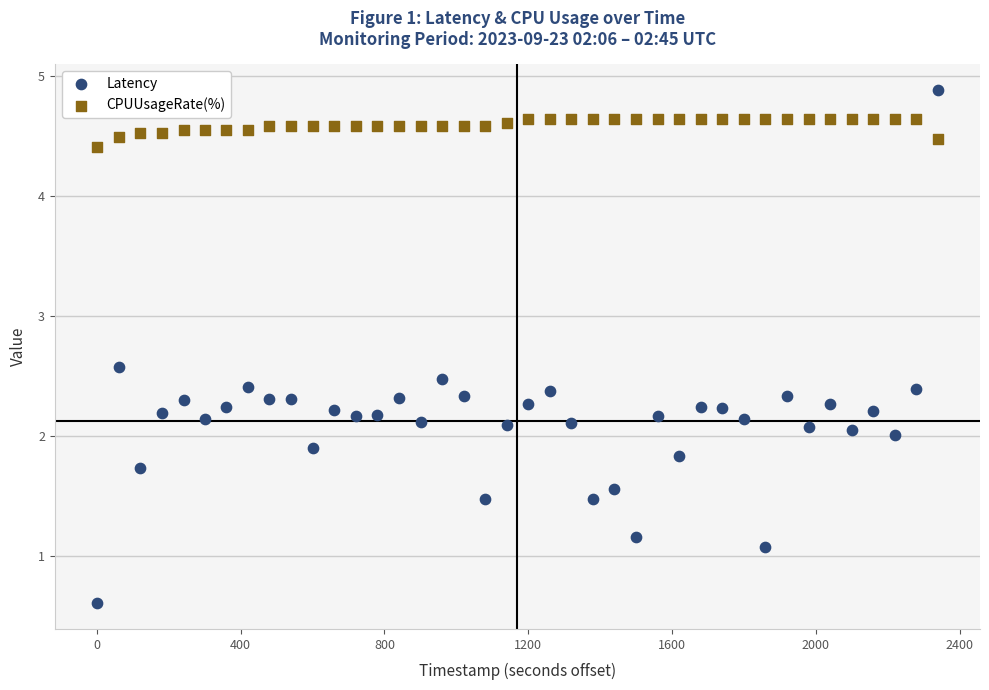

Which series contains the lowest Y value?

Latency